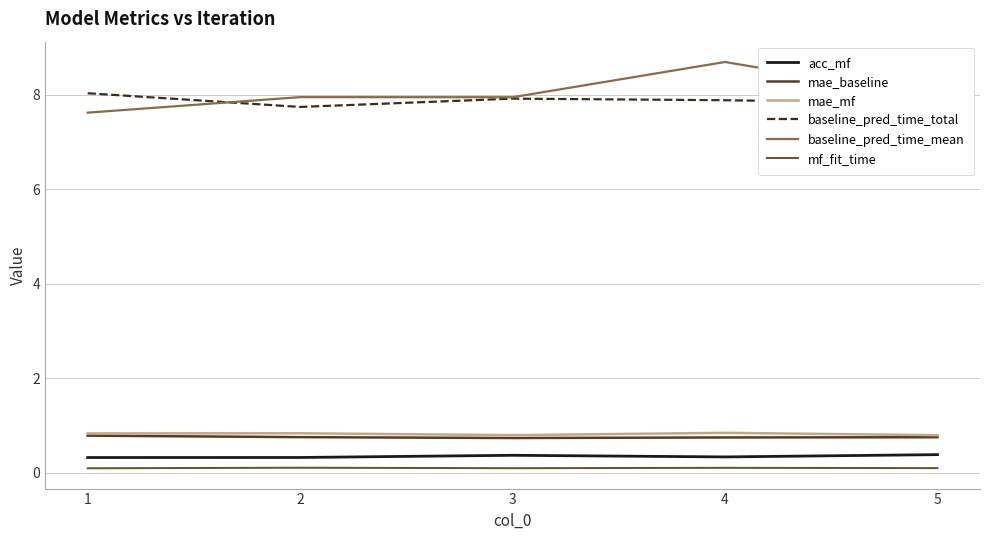

Reading right to left, list all the values displayed in this chart.

acc_mf: 5=0.4	4=0.3	3=0.4	2=0.3	1=0.3
mae_baseline: 5=0.7	4=0.7	3=0.7	2=0.7	1=0.8
mae_mf: 5=0.8	4=0.8	3=0.8	2=0.8	1=0.8
baseline_pred_time_total: 5=7.8	4=7.9	3=7.9	2=7.7	1=8.0
baseline_pred_time_mean: 5=7.9	4=8.7	3=7.9	2=7.9	1=7.6
mf_fit_time: 5=0.1	4=0.1	3=0.1	2=0.1	1=0.1